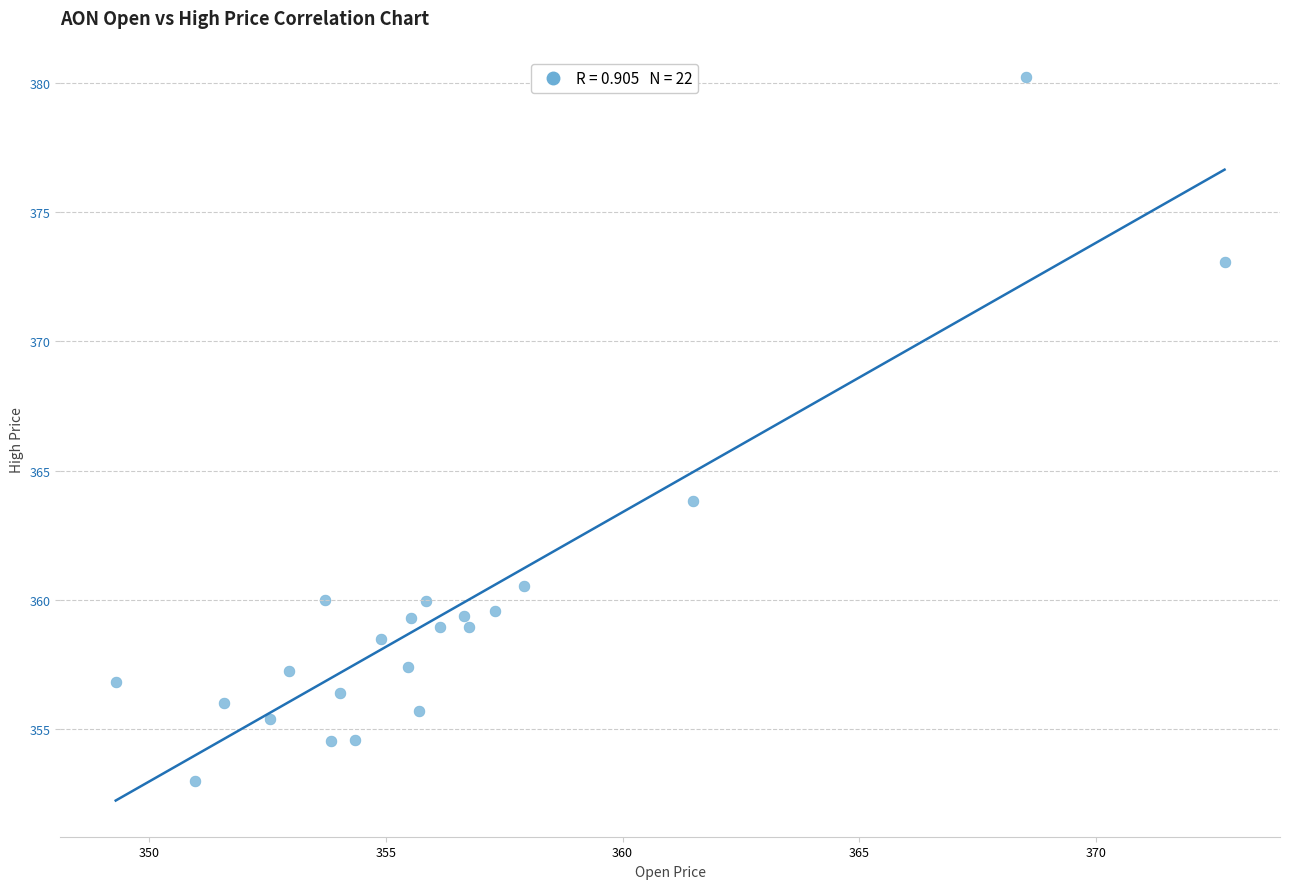

What Y value in the scatter plot is closest to 366?

363.8